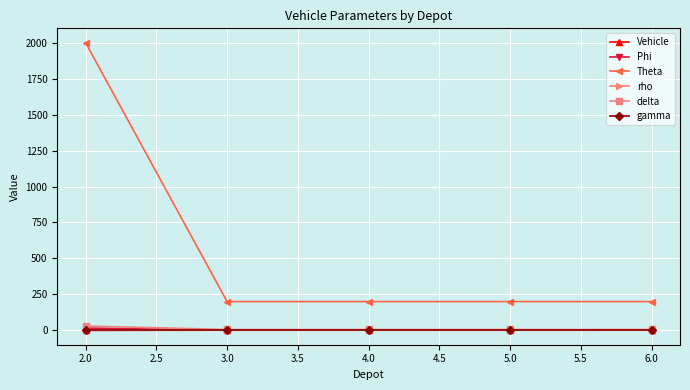

True or false: Phi has more than 2 interior local peaks.

False